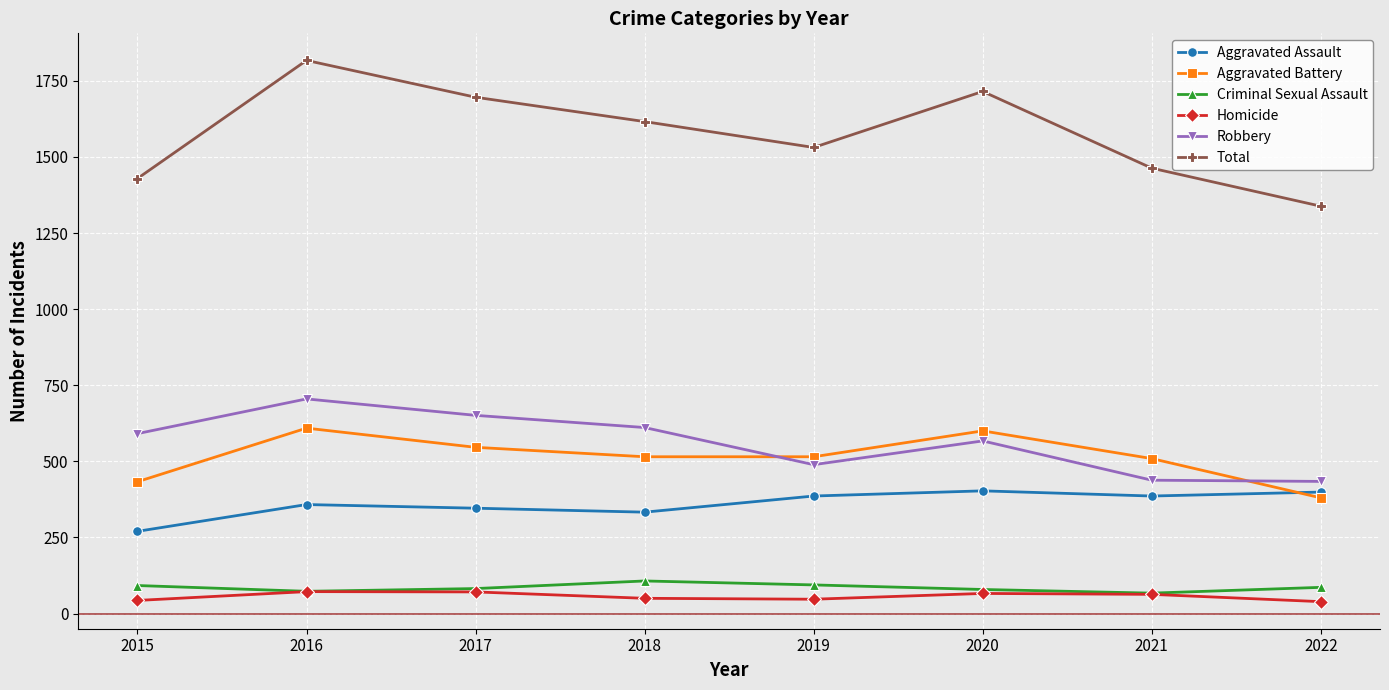

At which category does the chart reach its peak across all series?

2016